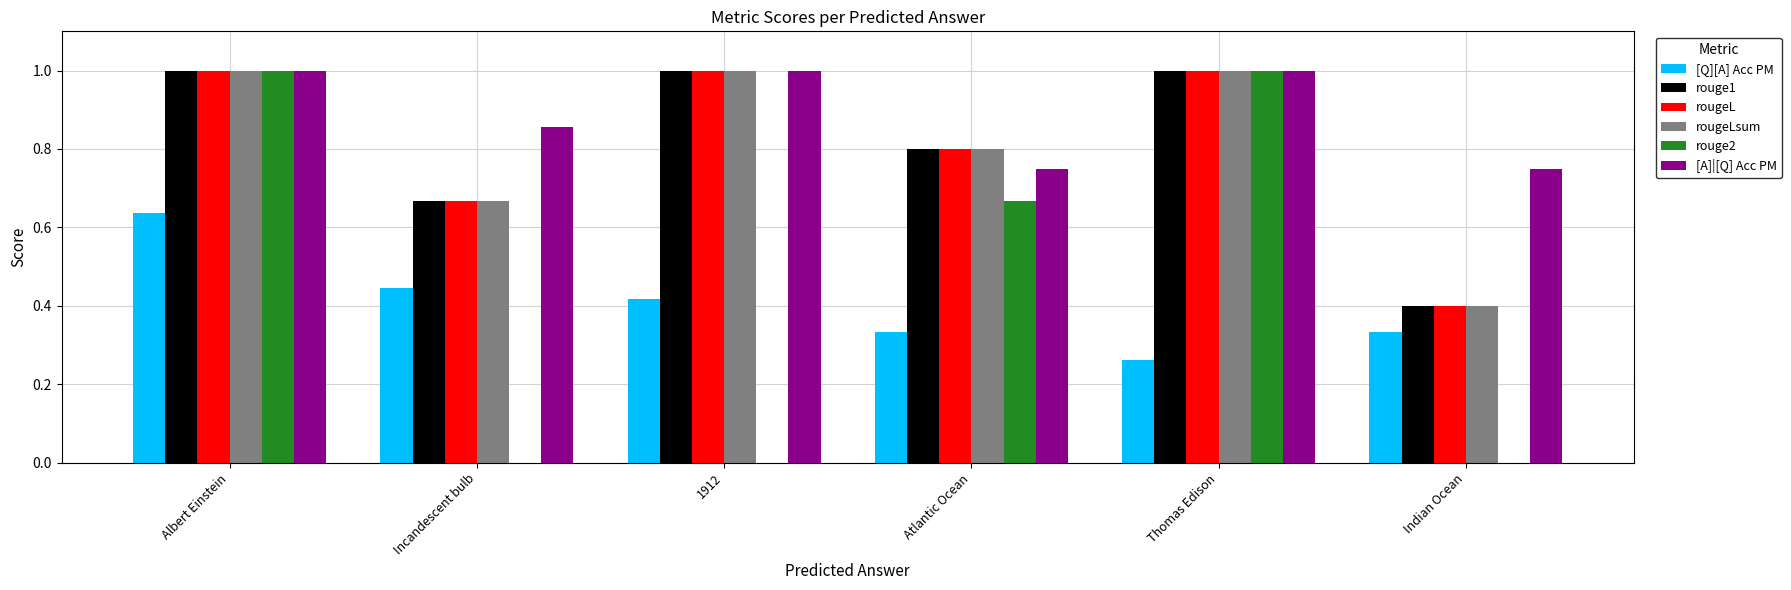

Count the rougeLsum values in the range 0 to 1.

6